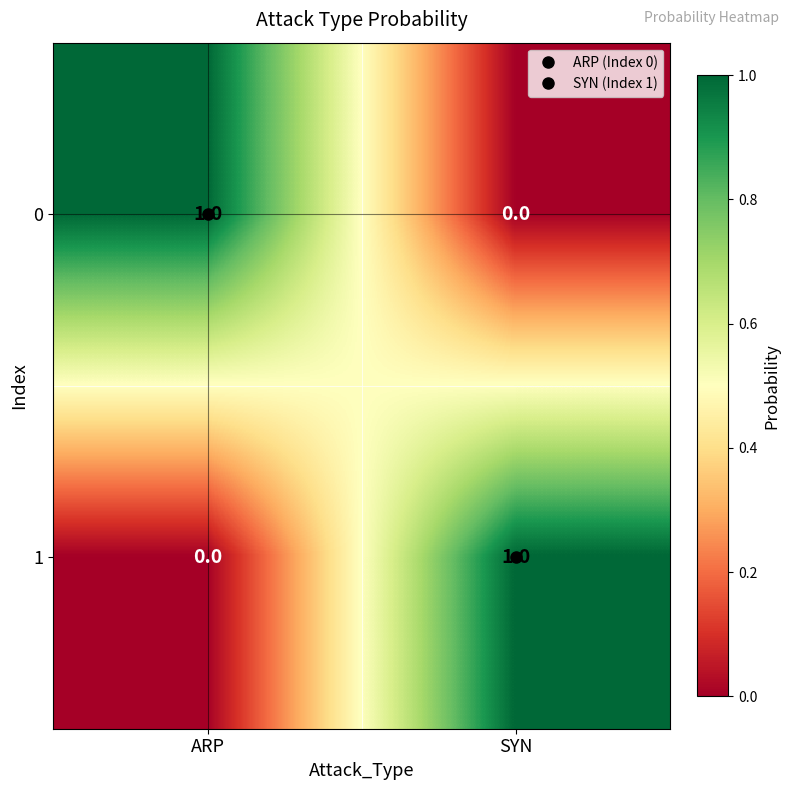

Where is 0 nearest to the value 0?

SYN